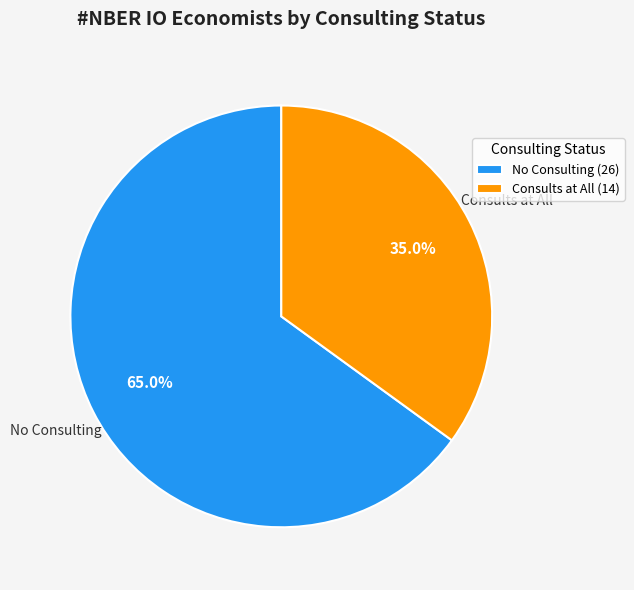

To the nearest percent, what is the average slice percentage?

50%